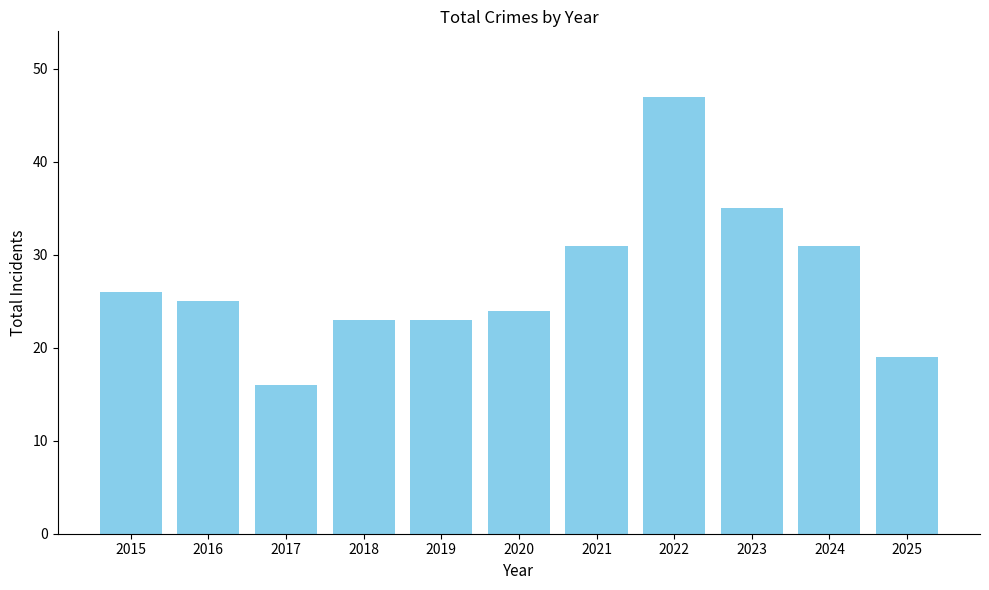

How many series are shown in this chart?

1